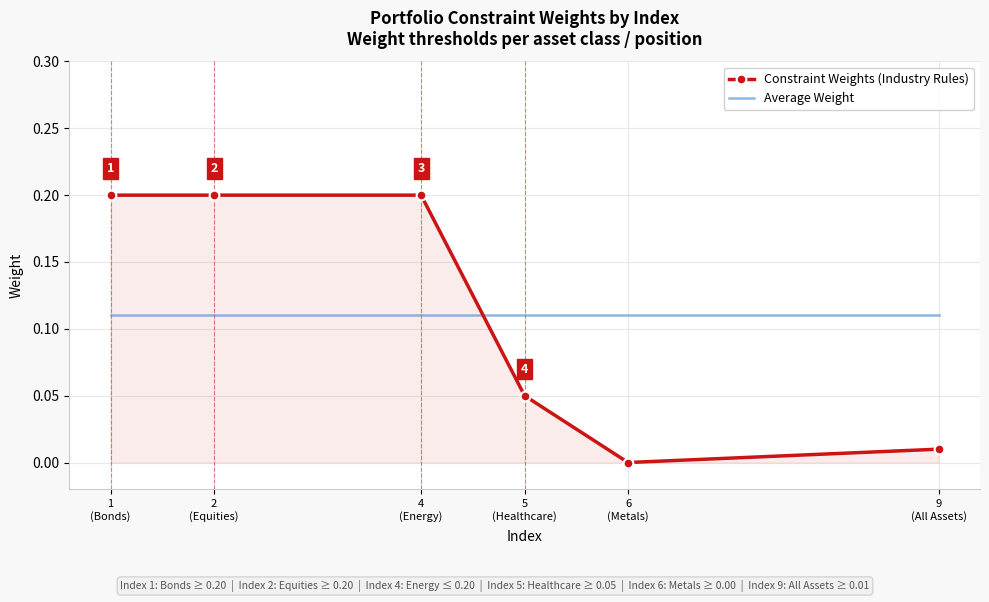

Which series has the largest range (max minus min)?

Constraint Weights (Industry Rules)